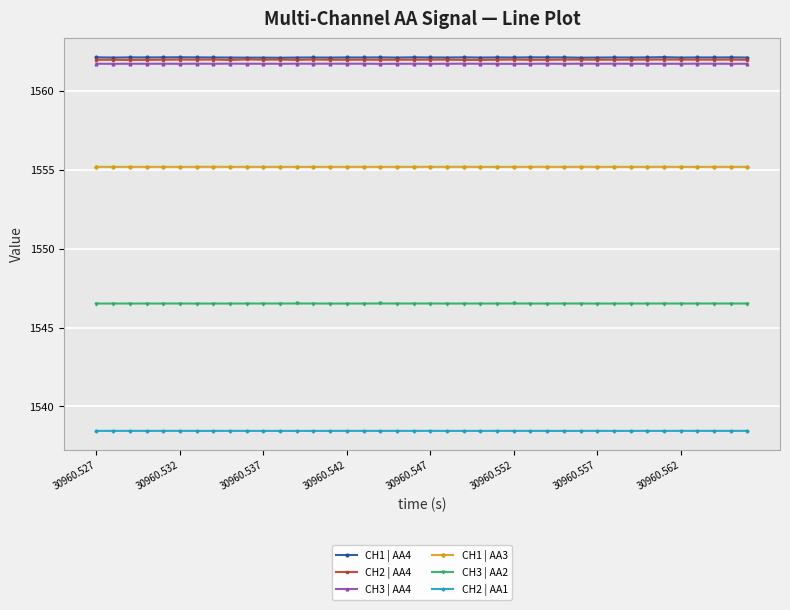

What is the minimum value for CH1 | AA4?

1562.1